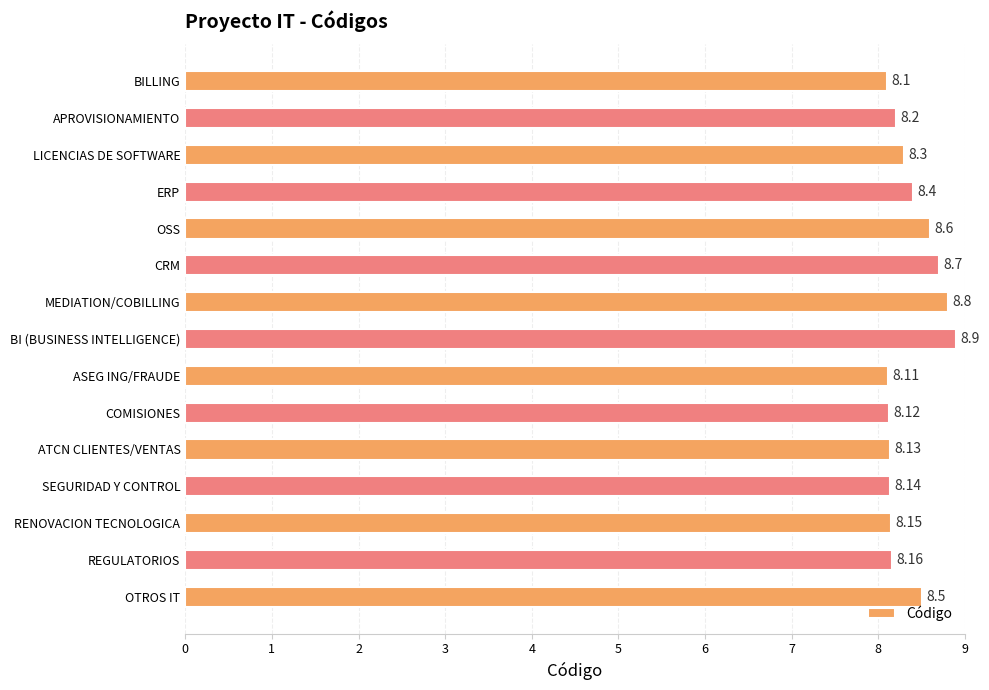

List the labels in order of value, largest first.

BI (BUSINESS INTELLIGENCE), MEDIATION/COBILLING, CRM, OSS, OTROS IT, ERP, LICENCIAS DE SOFTWARE, APROVISIONAMIENTO, REGULATORIOS, RENOVACION TECNOLOGICA, SEGURIDAD Y CONTROL, ATCN CLIENTES/VENTAS, COMISIONES, ASEG ING/FRAUDE, BILLING